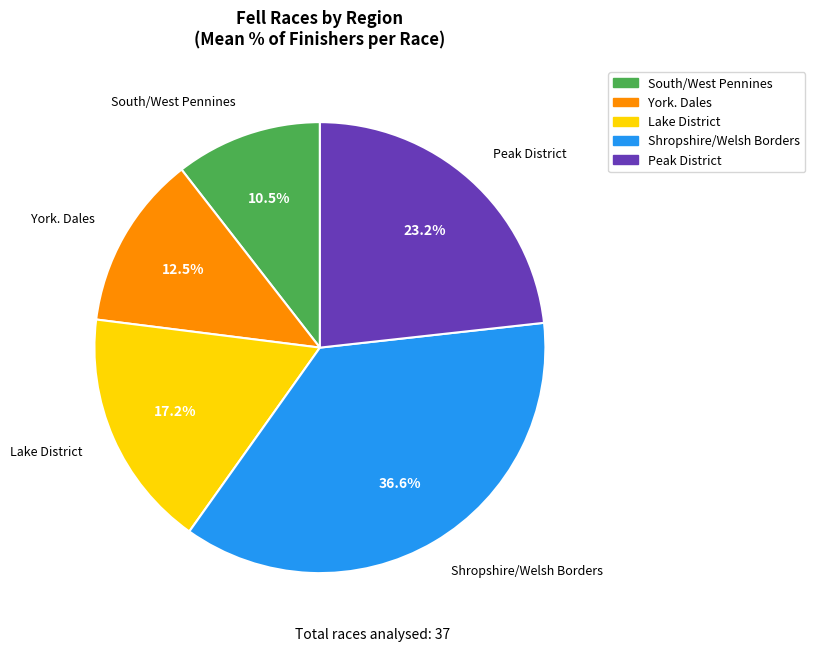

Is there any slice that represents more than half of the pie?

No